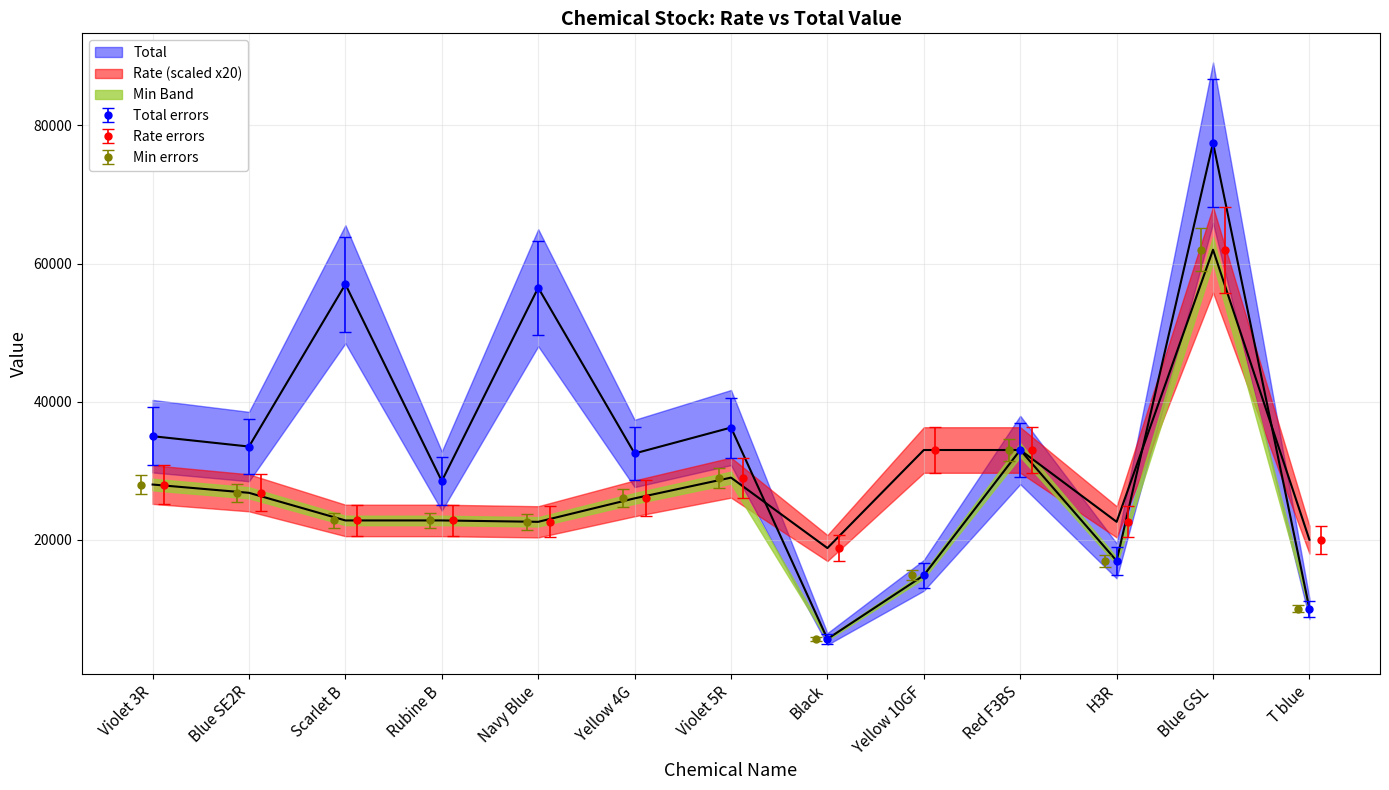

How many interior local valleys does the Total series have?

5